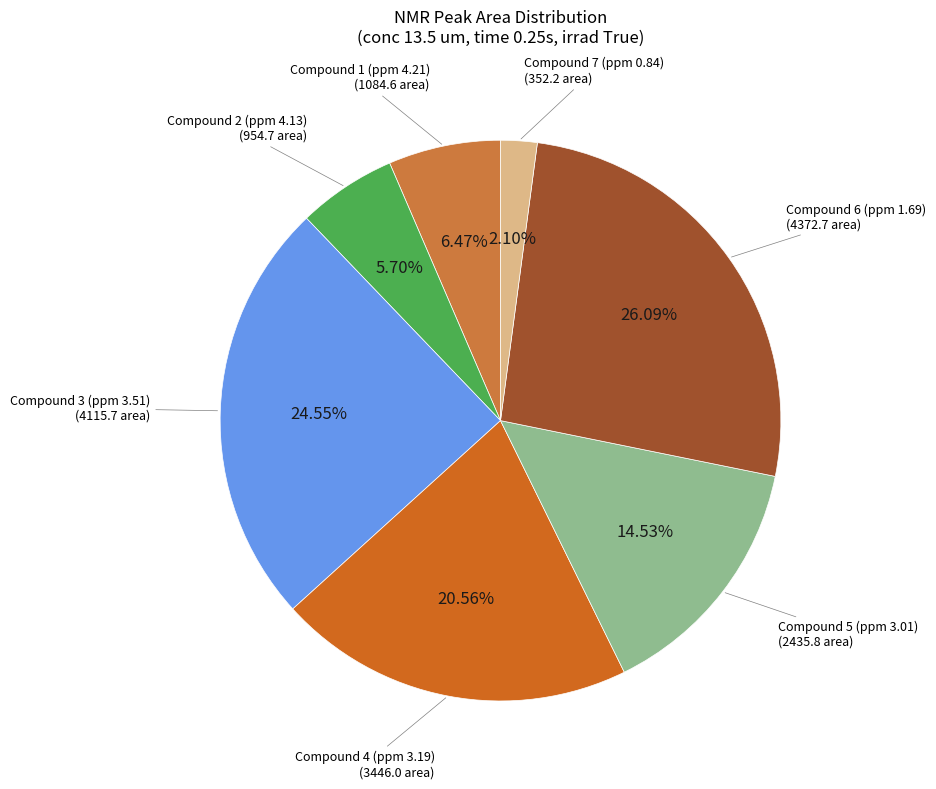

What is the smallest slice in the pie chart?

Compound 7 (ppm 0.84)